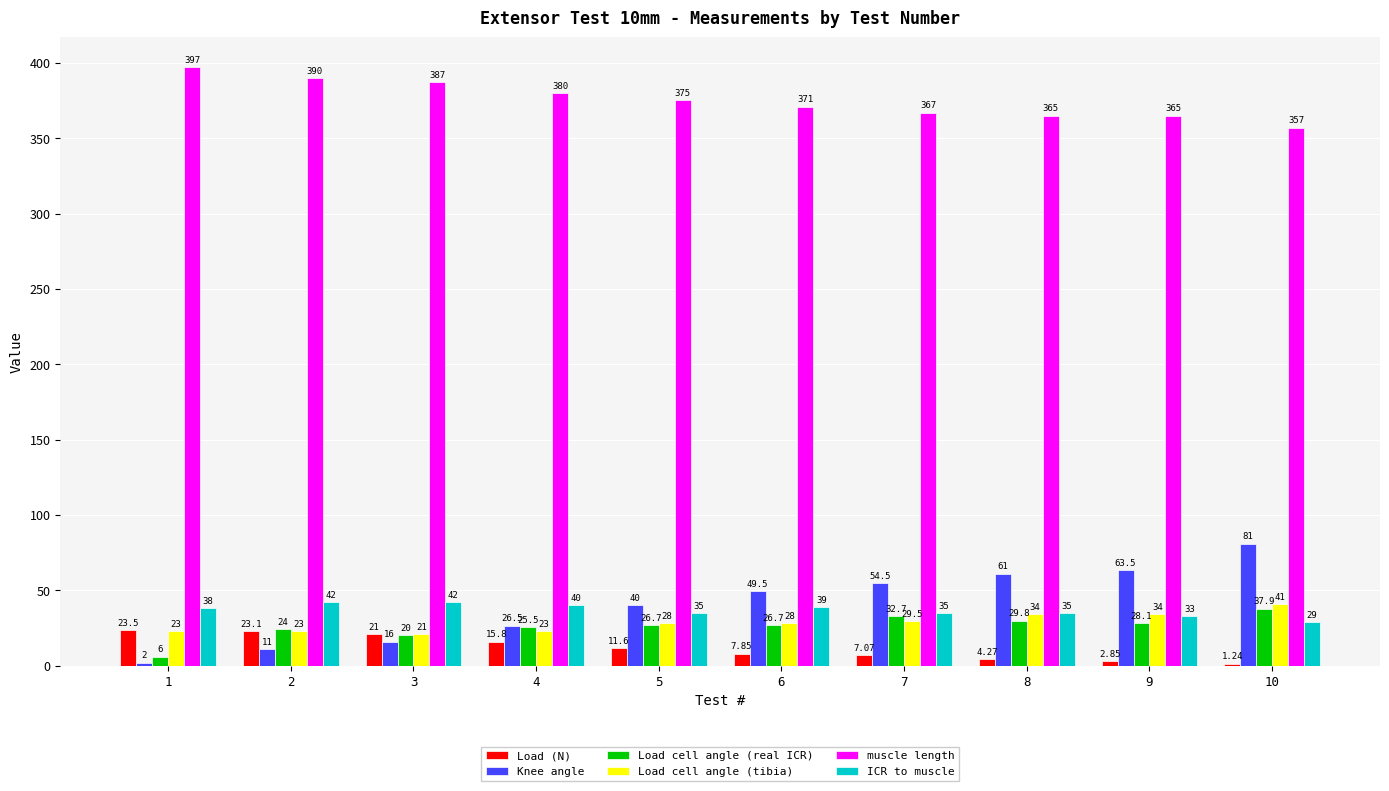

The Load cell angle (real ICR) series shows 26.7 at 5. True or false?

True